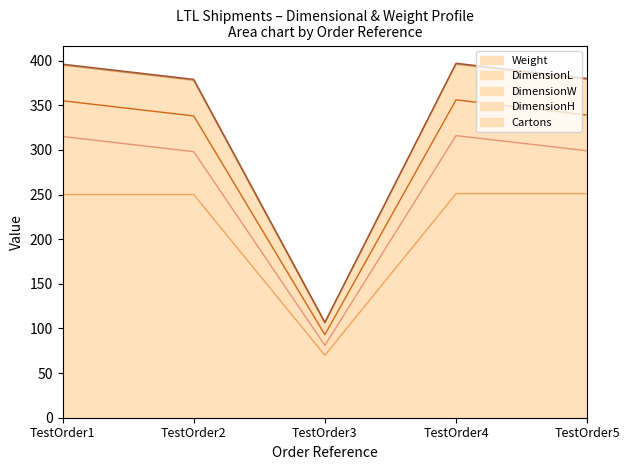

What is the greatest value displayed?

397